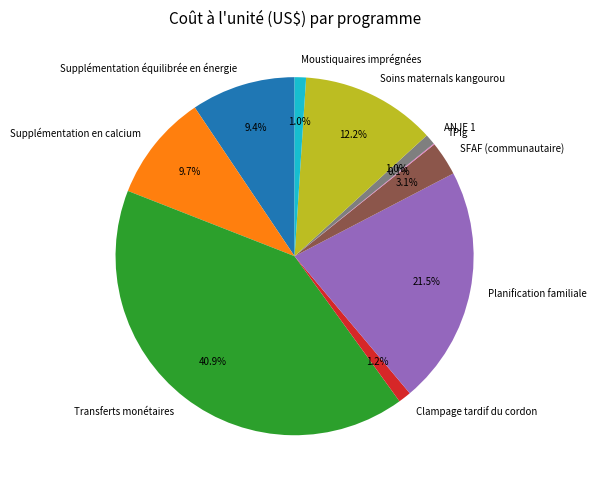

Is there any slice that represents more than half of the pie?

No